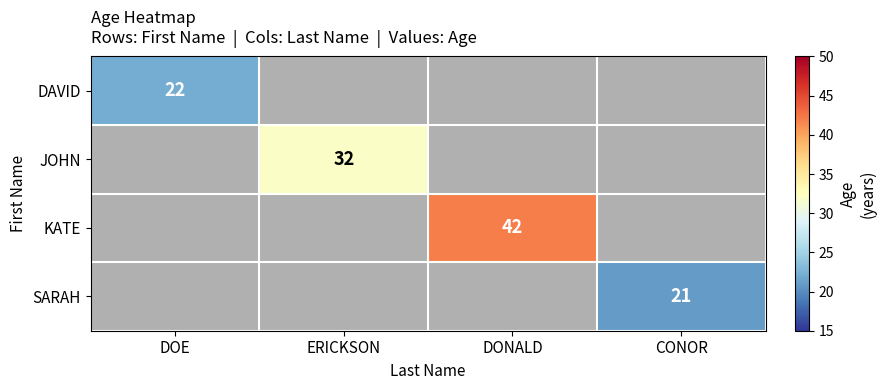

Is it true that SARAH equals 34.6 at CONOR?

False